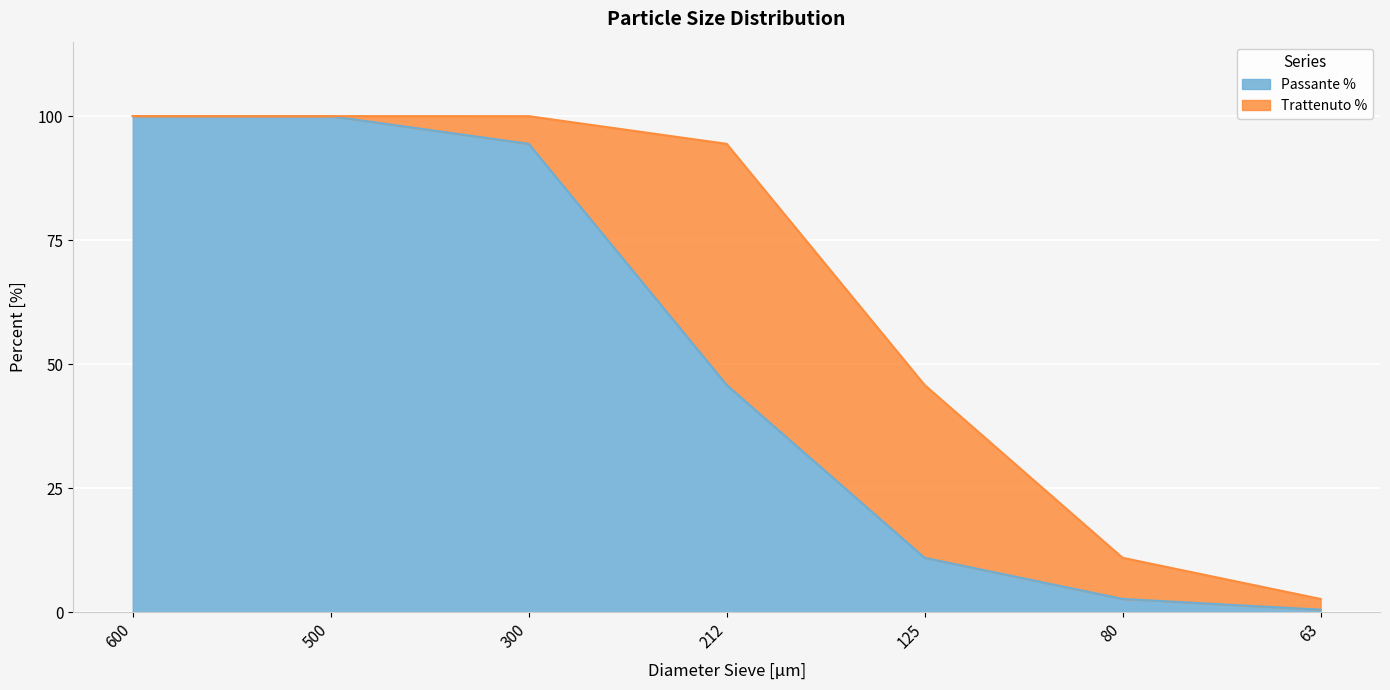

Between 212 and 300, which is larger?

300